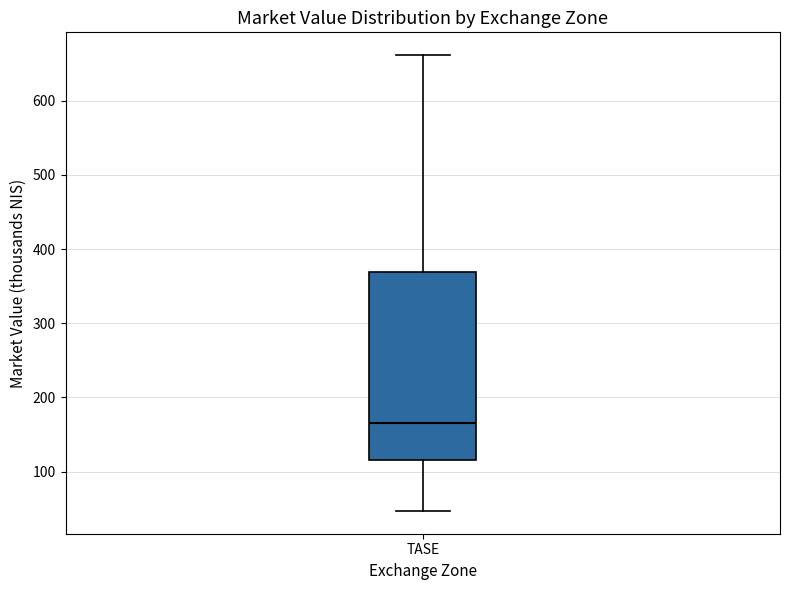

Transcribe this box plot: give where the median line is, the range the box spans, and where the two whiskers end, as read against the y-axis. The values are not printed on the chart, so give them approximately, as read against the axis.

median 170, box 120 to 370, whiskers 50 to 660